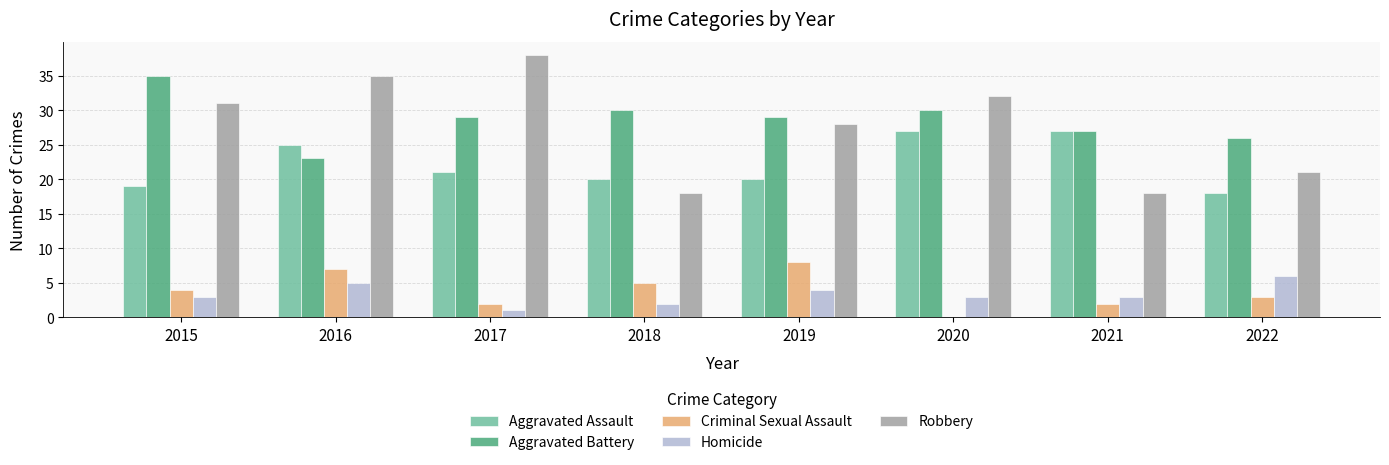

What is the highest value of the Homicide series?

6